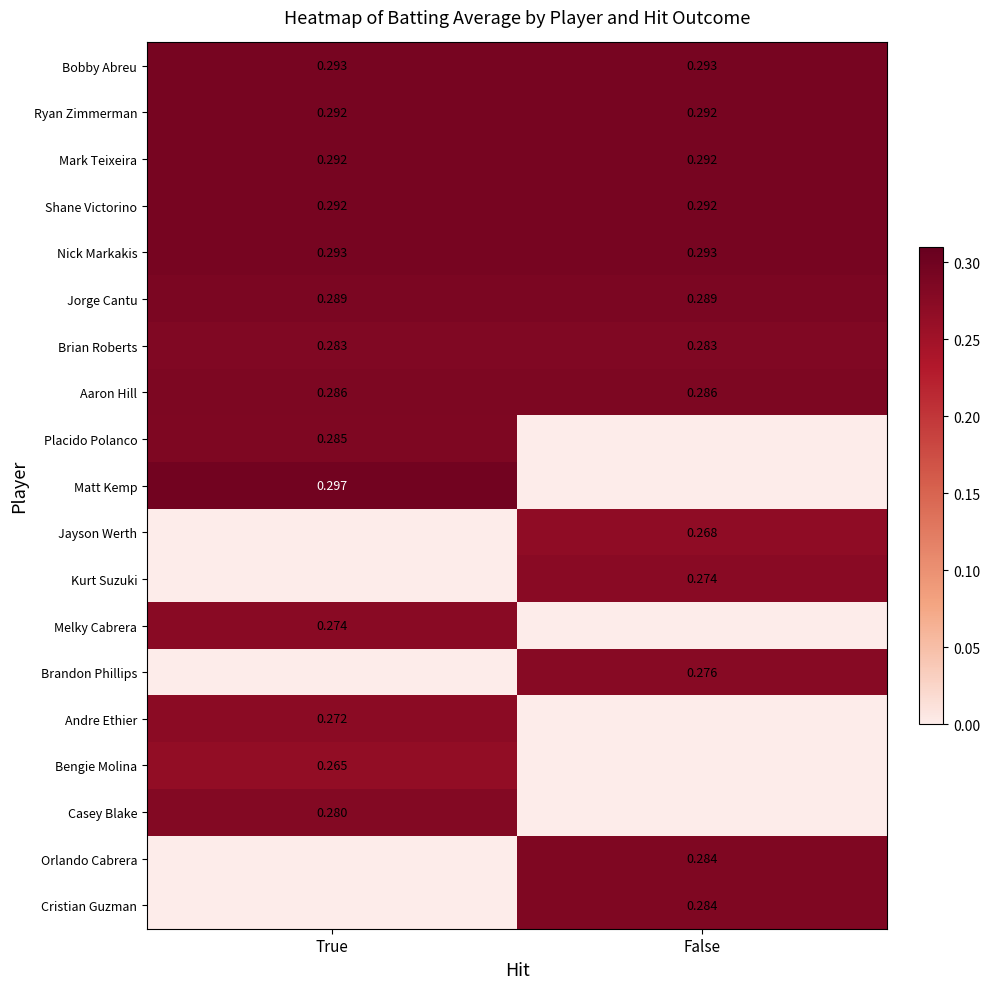

How many values in the Orlando Cabrera series exceed 0?

1